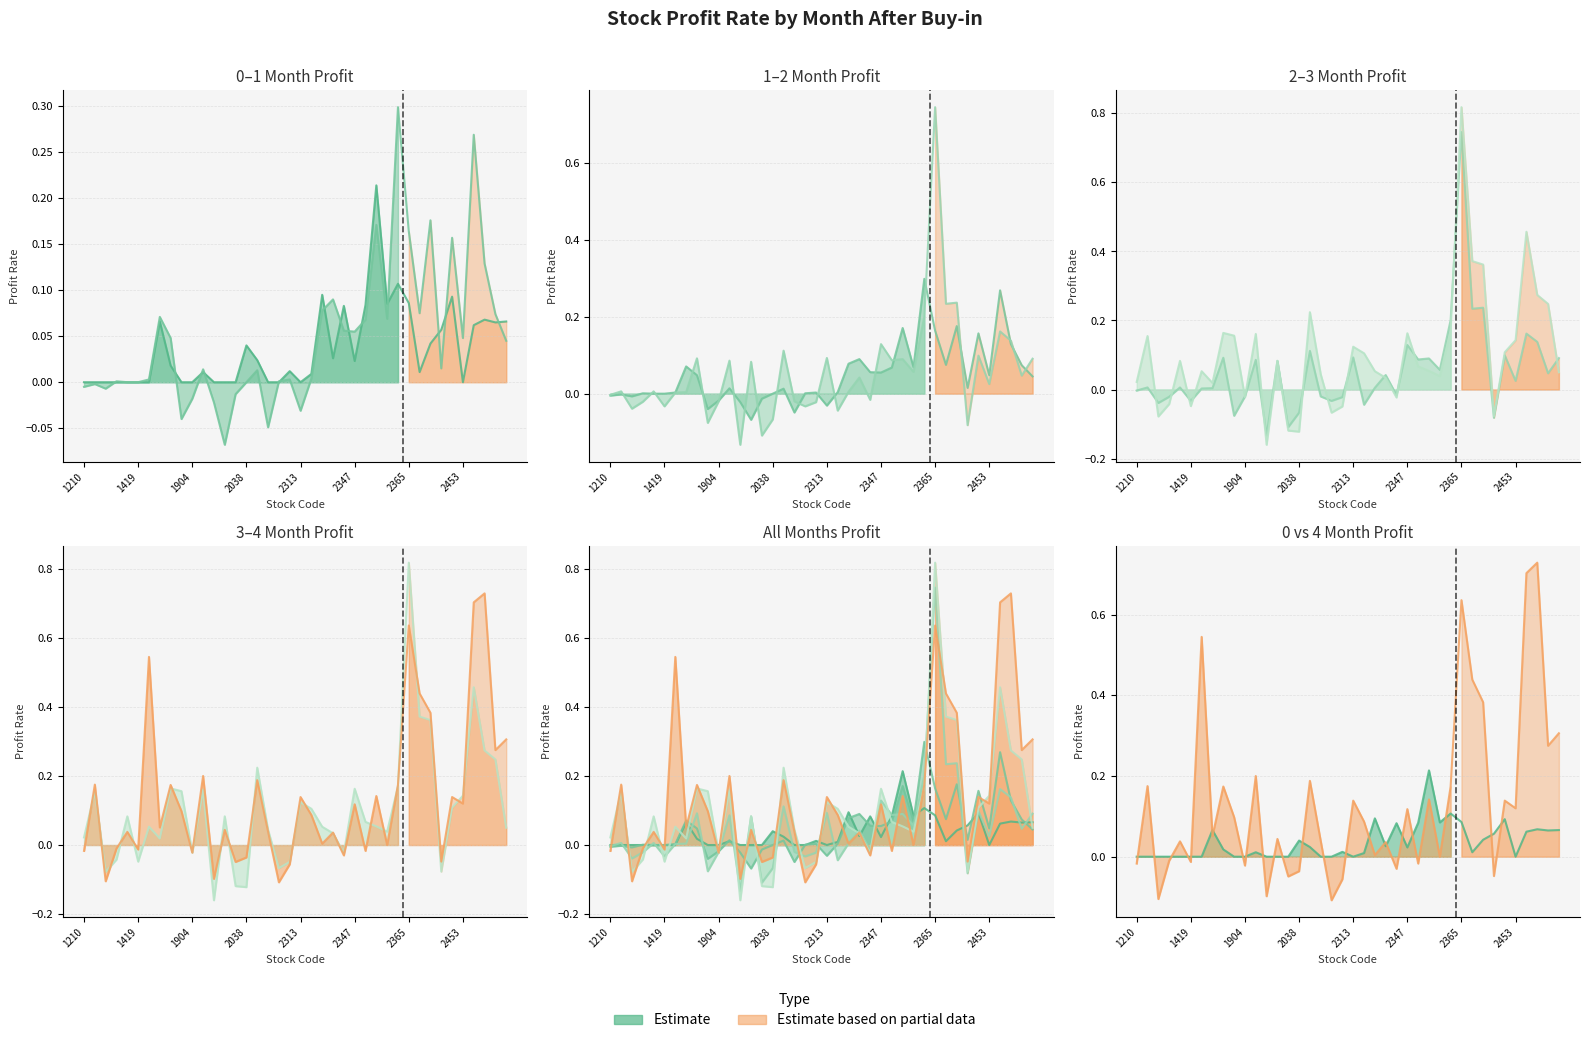

The 1_month_profit series shows -0.0 at 2033. True or false?

False